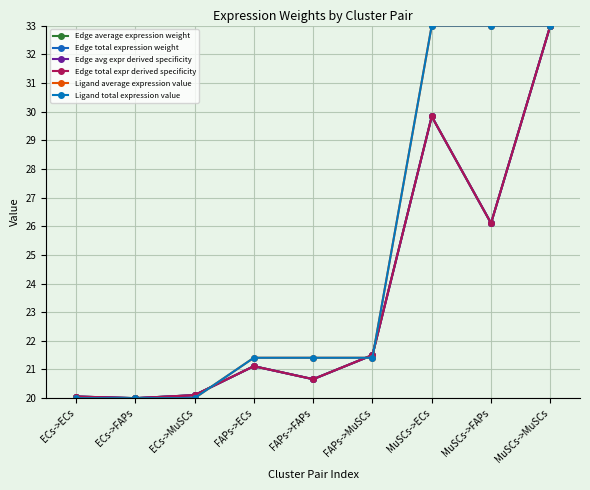

What is the greatest value displayed?

33.0